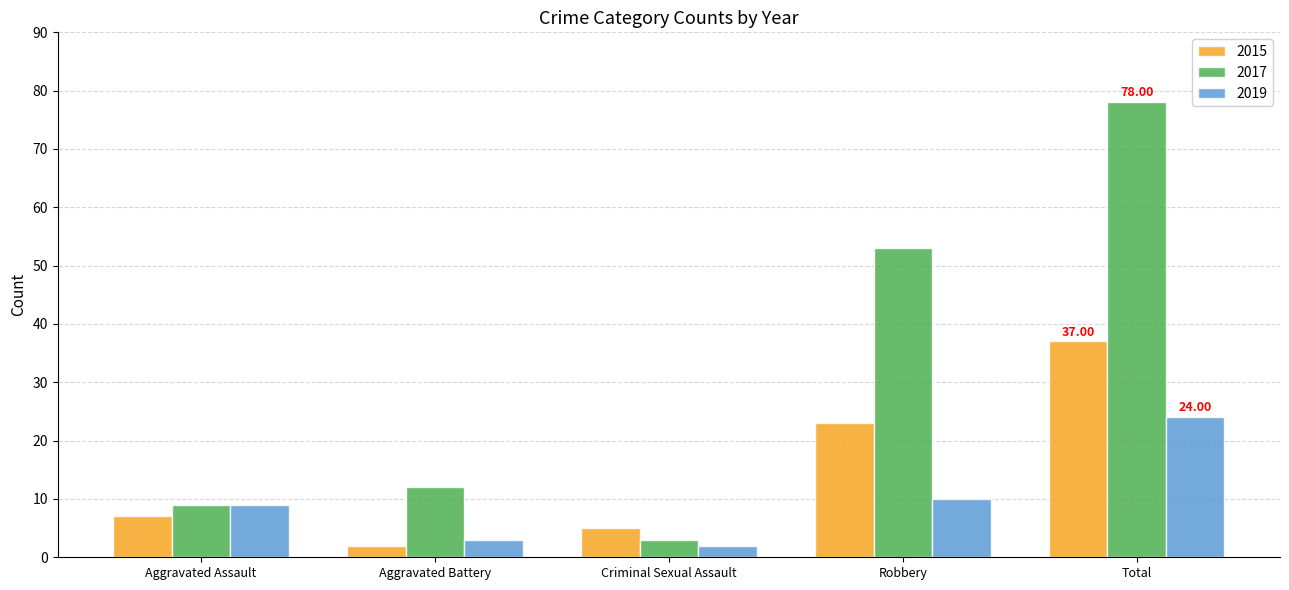

Which category has the lowest value in the 2017 series?

Criminal Sexual Assault